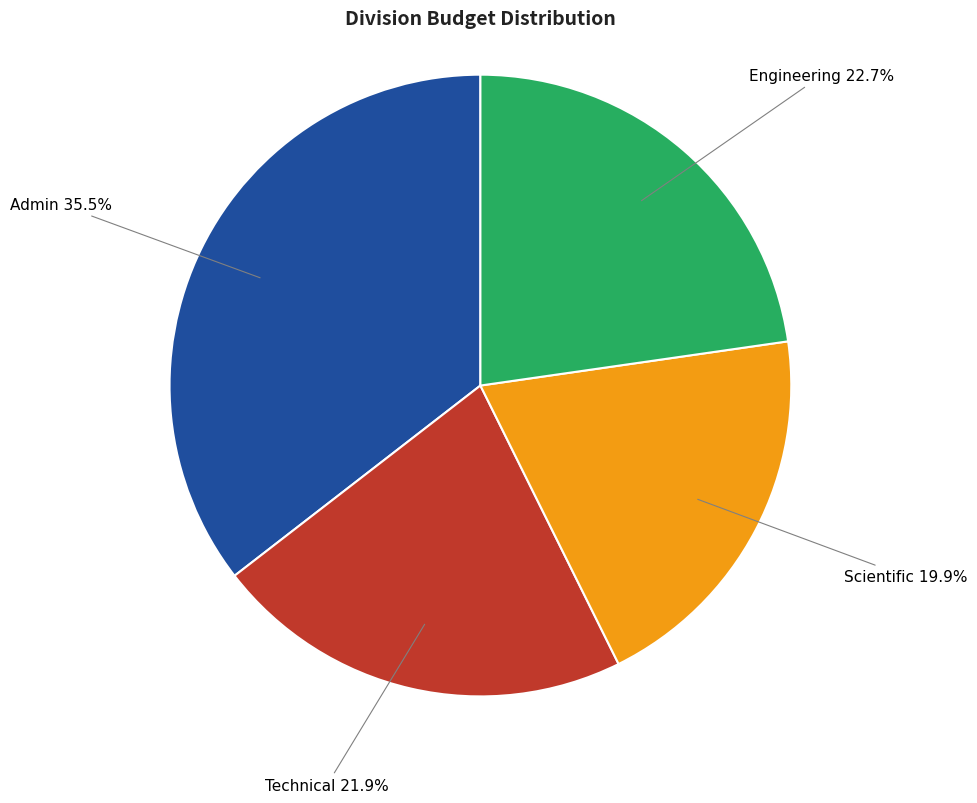

What percentage is the Scientific slice, to the nearest percent?

20%